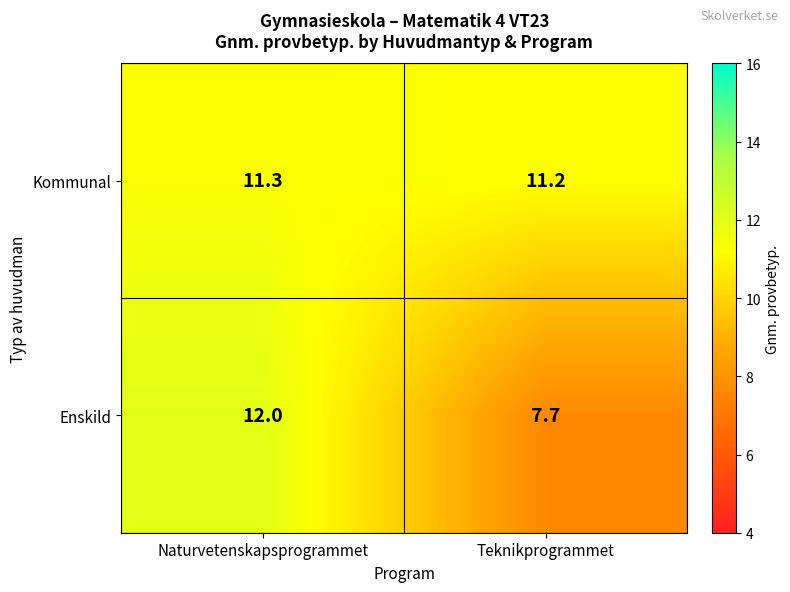

What is the minimum value for Kommunal?

11.2